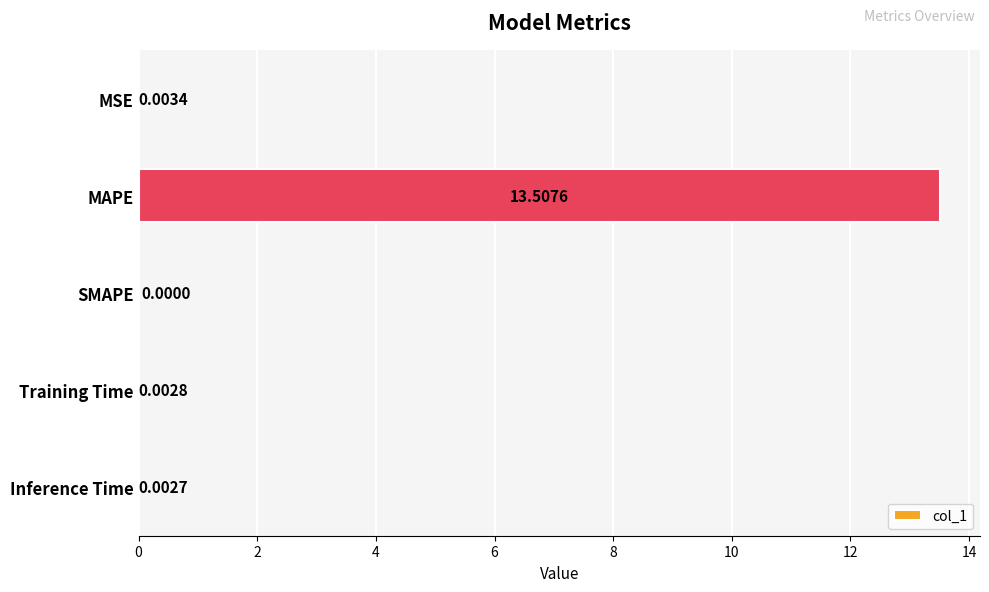

What is the sum of all values?

13.5